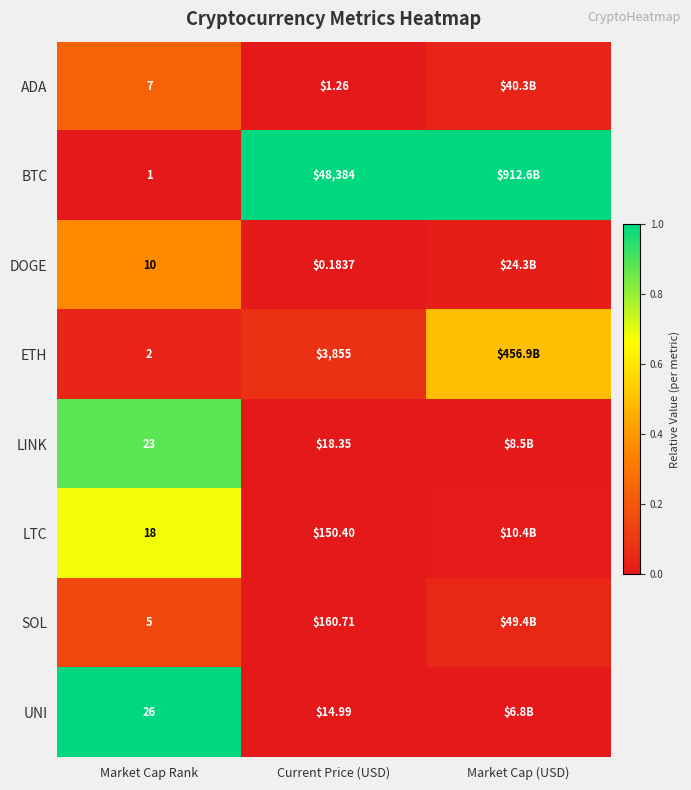

Which category has the lowest value across all series?

Market Cap Rank